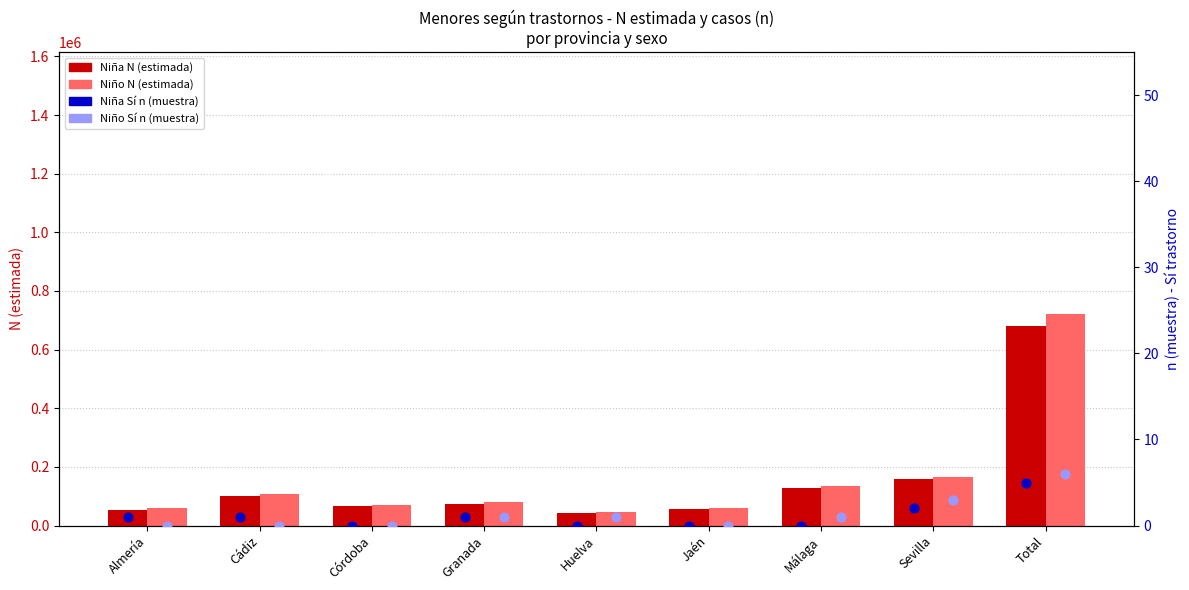

What are all the series names shown in the legend?

Niña N (estimada), Niño N (estimada), Niña Sí n (muestra), Niño Sí n (muestra)